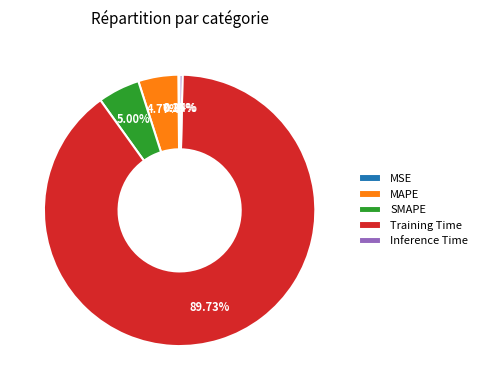

Is SMAPE the majority of the pie?

No